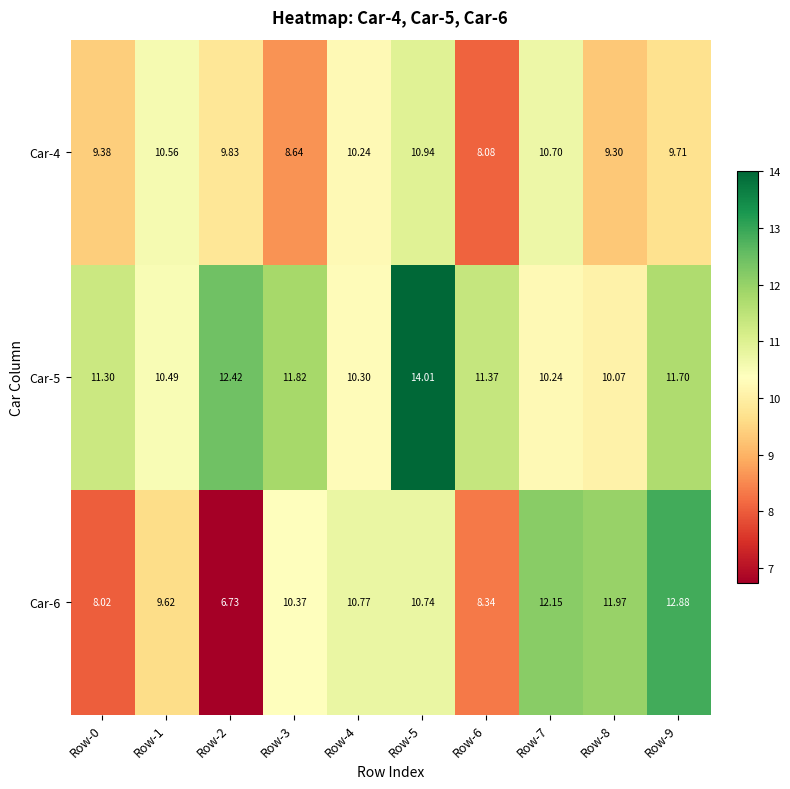

How many series are shown in this chart?

3